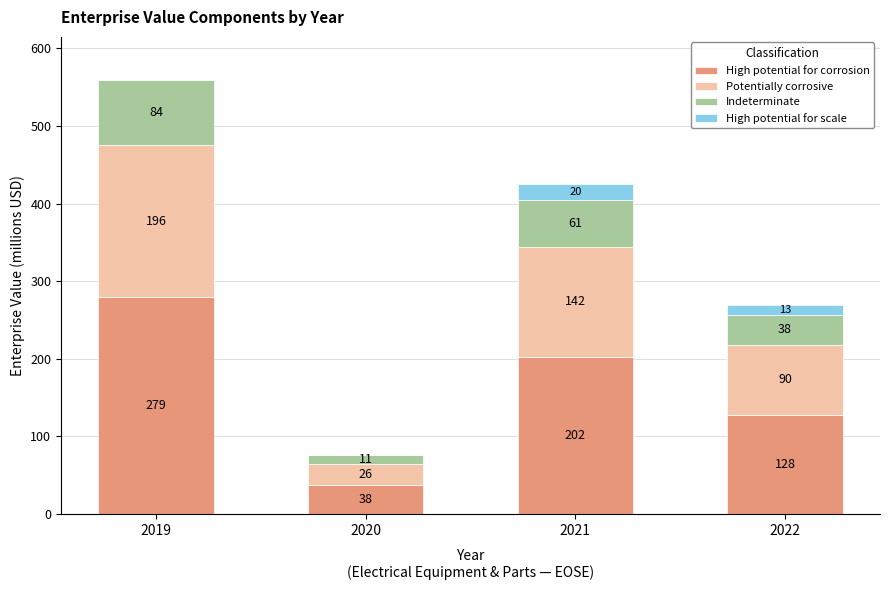

True or false: High potential for corrosion has a value of 388.4 at 2019.

False